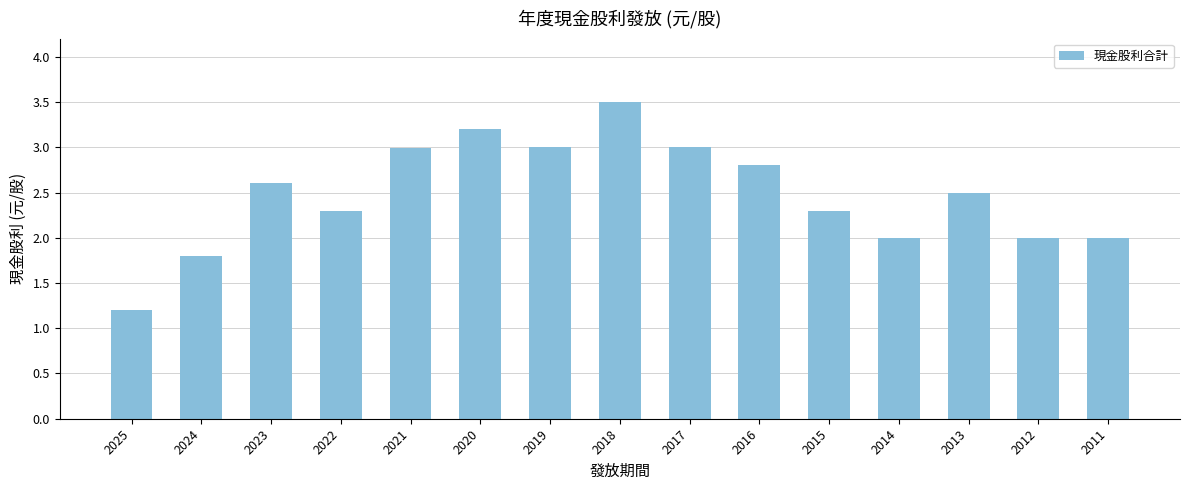

Which label corresponds to the smallest value in the chart?

2025